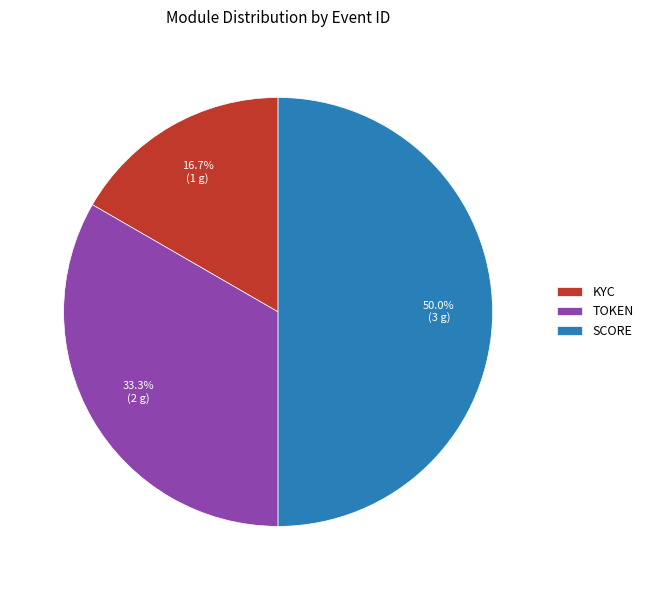

Rank the categories by value from lowest to highest.

KYC, TOKEN, SCORE